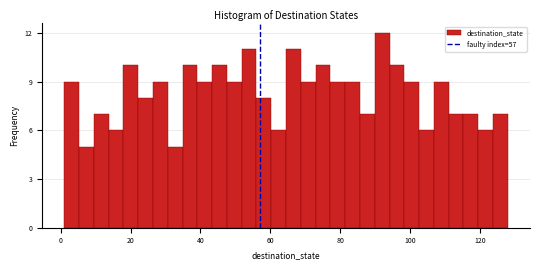

Around what value on the x-axis is the tallest bar? Give the approximate position of its centre, as read against the axis.

92